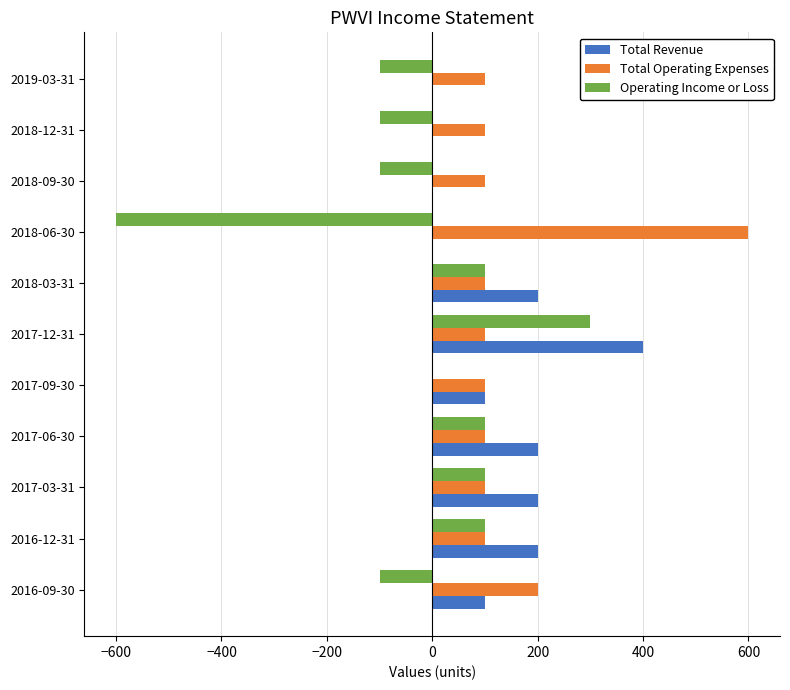

The value of Total Revenue at 2019-03-31 is -124. True or false?

False